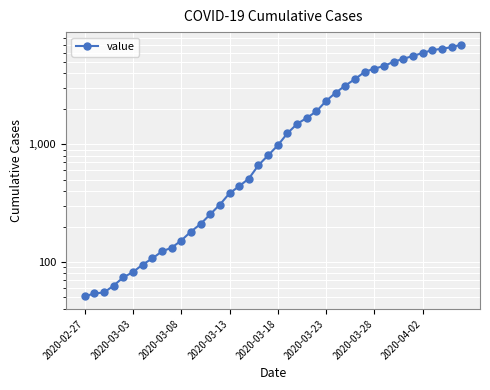

What is the smallest value displayed?

51